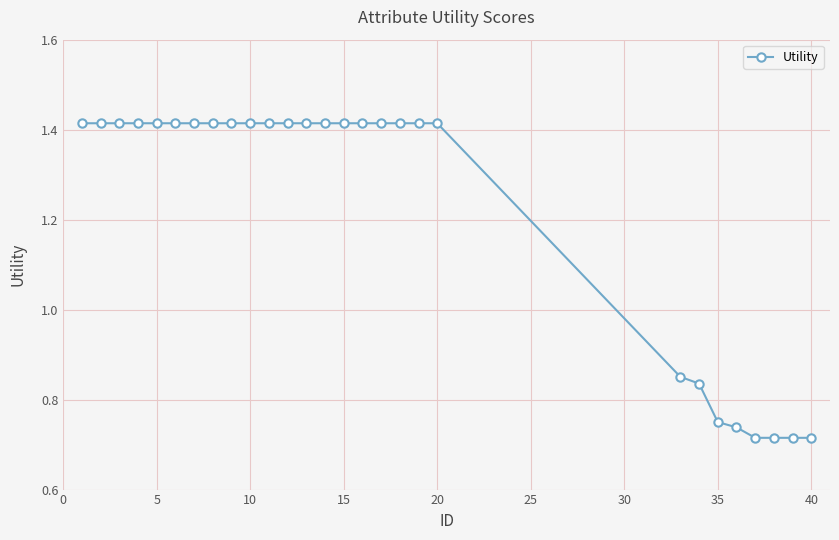

What is the average value?

1.2